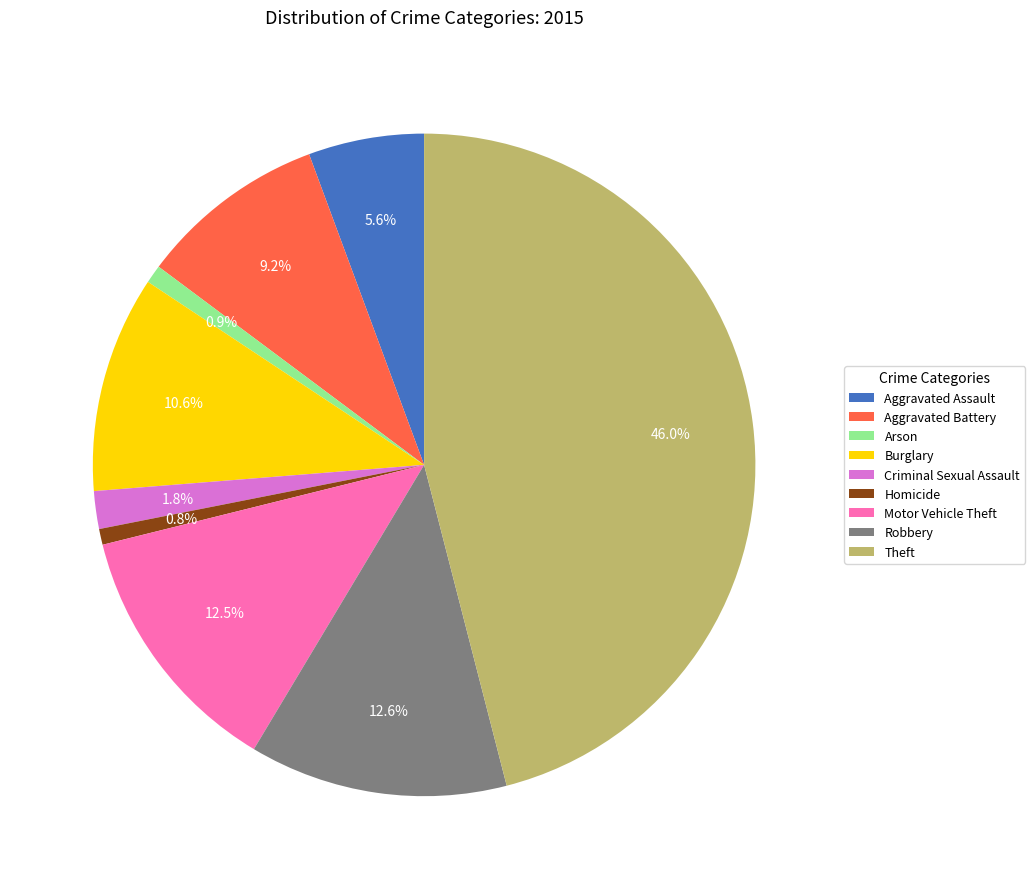

What percentage is NOT represented by Theft?

54.0%